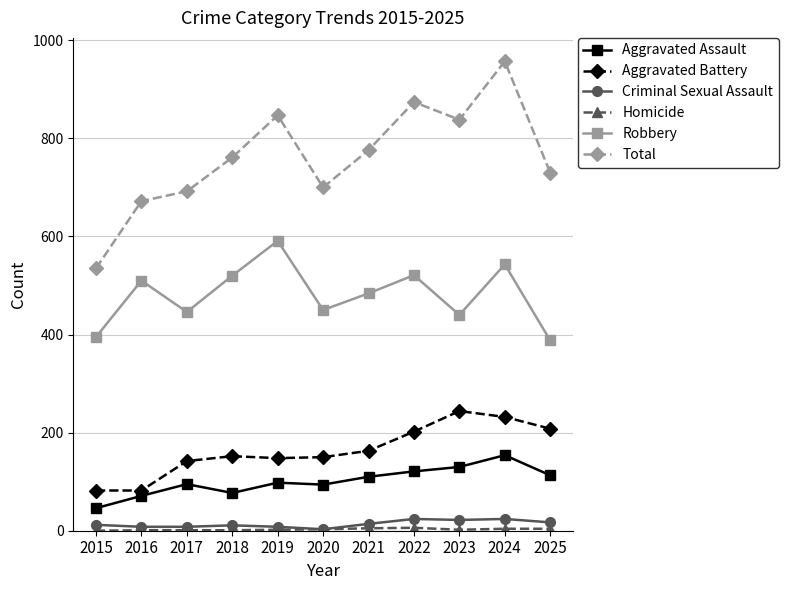

Which series changed the most between 2023 and 2024?

Total